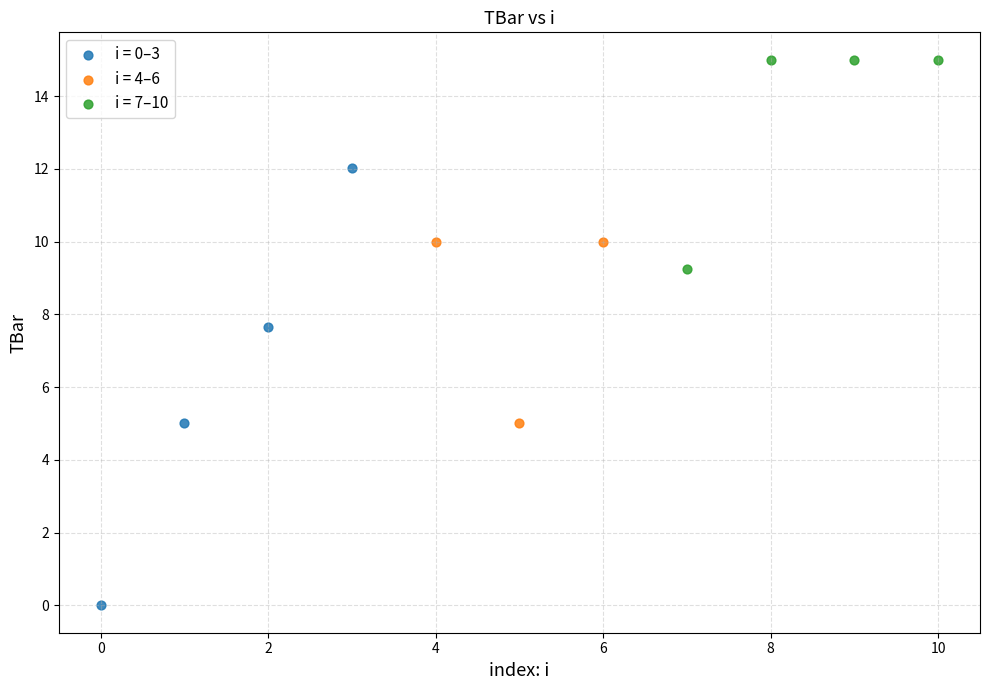

Which series reaches the minimum Y coordinate?

i = 0–3